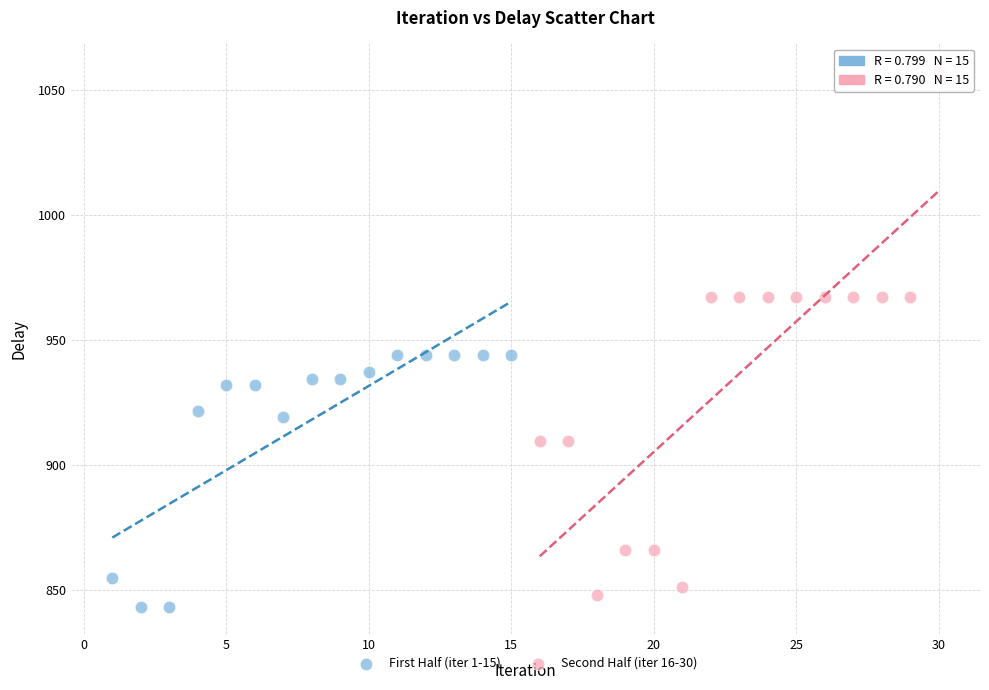

Which series reaches the maximum Y coordinate?

Second Half (iter 16-30)